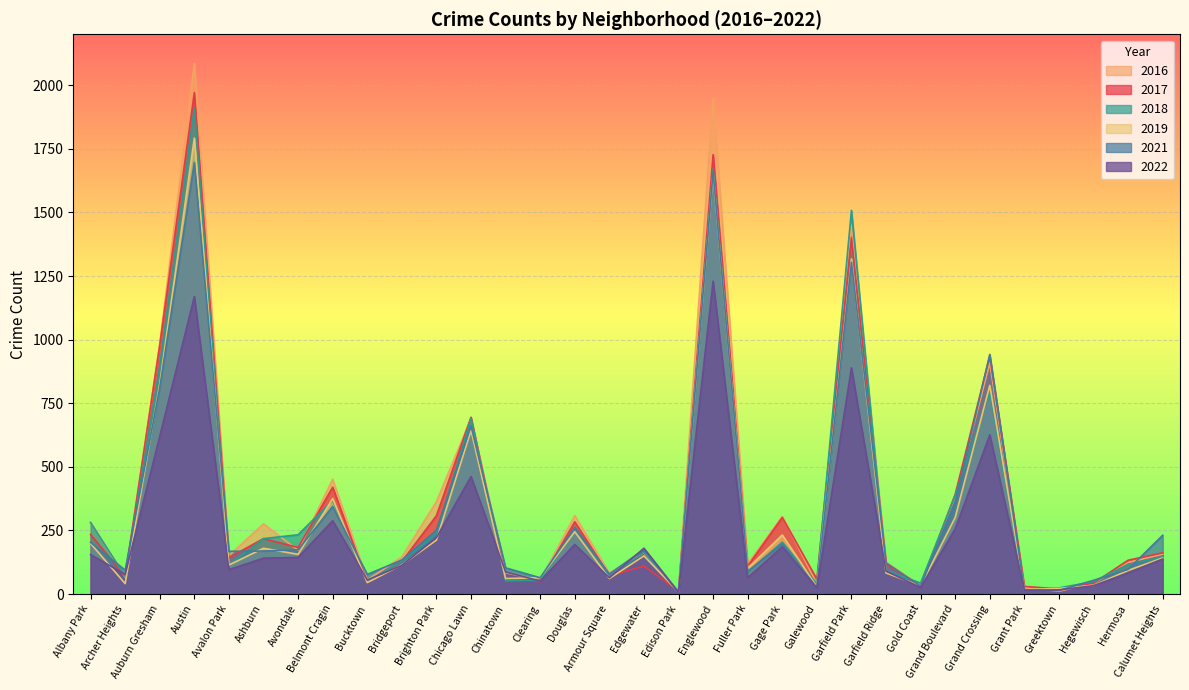

Reading left to right, what are all the values shown in this chart?

2017: Albany Park=234	Archer Heights=69	Auburn Gresham=978	Austin=1971	Avalon Park=143	Ashburn=218	Avondale=183	Belmont Cragin=420	Bucktown=47	Bridgeport=128	Brighton Park=308	Chicago Lawn=695	Chinatown=63	Clearing=49	Douglas=284	Armour Square=72	Edgewater=110	Edison Park=12	Englewood=1727	Fuller Park=110	Gage Park=301	Galewood=58	Garfield Park=1401	Garfield Ridge=118	Gold Coast=31	Grand Boulevard=392	Grand Crossing=936	Grant Park=30	Greektown=20	Hegewisch=43	Hermosa=133	Calumet Heights=162
2016: Albany Park=282	Archer Heights=65	Auburn Gresham=983	Austin=2086	Avalon Park=151	Ashburn=276	Avondale=172	Belmont Cragin=451	Bucktown=55	Bridgeport=146	Brighton Park=363	Chicago Lawn=690	Chinatown=84	Clearing=54	Douglas=308	Armour Square=83	Edgewater=162	Edison Park=12	Englewood=1948	Fuller Park=118	Gage Park=305	Galewood=42	Garfield Park=1449	Garfield Ridge=126	Gold Coast=33	Grand Boulevard=384	Grand Crossing=908	Grant Park=26	Greektown=11	Hegewisch=42	Hermosa=124	Calumet Heights=157
2018: Albany Park=281	Archer Heights=69	Auburn Gresham=898	Austin=1911	Avalon Park=115	Ashburn=218	Avondale=233	Belmont Cragin=368	Bucktown=47	Bridgeport=129	Brighton Park=239	Chicago Lawn=691	Chinatown=52	Clearing=55	Douglas=246	Armour Square=69	Edgewater=164	Edison Park=9	Englewood=1671	Fuller Park=87	Gage Park=204	Galewood=41	Garfield Park=1508	Garfield Ridge=93	Gold Coast=43	Grand Boulevard=388	Grand Crossing=795	Grant Park=15	Greektown=24	Hegewisch=49	Hermosa=117	Calumet Heights=145
2021: Albany Park=203	Archer Heights=94	Auburn Gresham=811	Austin=1696	Avalon Park=168	Ashburn=169	Avondale=174	Belmont Cragin=344	Bucktown=77	Bridgeport=134	Brighton Park=251	Chicago Lawn=661	Chinatown=103	Clearing=64	Douglas=263	Armour Square=79	Edgewater=175	Edison Park=6	Englewood=1660	Fuller Park=89	Gage Park=197	Galewood=25	Garfield Park=1304	Garfield Ridge=123	Gold Coast=31	Grand Boulevard=362	Grand Crossing=942	Grant Park=15	Greektown=14	Hegewisch=54	Hermosa=97	Calumet Heights=231
2022: Albany Park=155	Archer Heights=77	Auburn Gresham=620	Austin=1169	Avalon Park=96	Ashburn=141	Avondale=144	Belmont Cragin=288	Bucktown=55	Bridgeport=113	Brighton Park=222	Chicago Lawn=462	Chinatown=87	Clearing=51	Douglas=195	Armour Square=64	Edgewater=180	Edison Park=7	Englewood=1230	Fuller Park=64	Gage Park=186	Galewood=24	Garfield Park=889	Garfield Ridge=90	Gold Coast=26	Grand Boulevard=256	Grand Crossing=626	Grant Park=16	Greektown=16	Hegewisch=33	Hermosa=83	Calumet Heights=138
2019: Albany Park=199	Archer Heights=41	Auburn Gresham=826	Austin=1792	Avalon Park=114	Ashburn=180	Avondale=156	Belmont Cragin=375	Bucktown=45	Bridgeport=115	Brighton Park=212	Chicago Lawn=643	Chinatown=61	Clearing=64	Douglas=245	Armour Square=61	Edgewater=150	Edison Park=8	Englewood=1654	Fuller Park=101	Gage Park=232	Galewood=28	Garfield Park=1317	Garfield Ridge=83	Gold Coast=32	Grand Boulevard=301	Grand Crossing=820	Grant Park=18	Greektown=22	Hegewisch=34	Hermosa=93	Calumet Heights=142